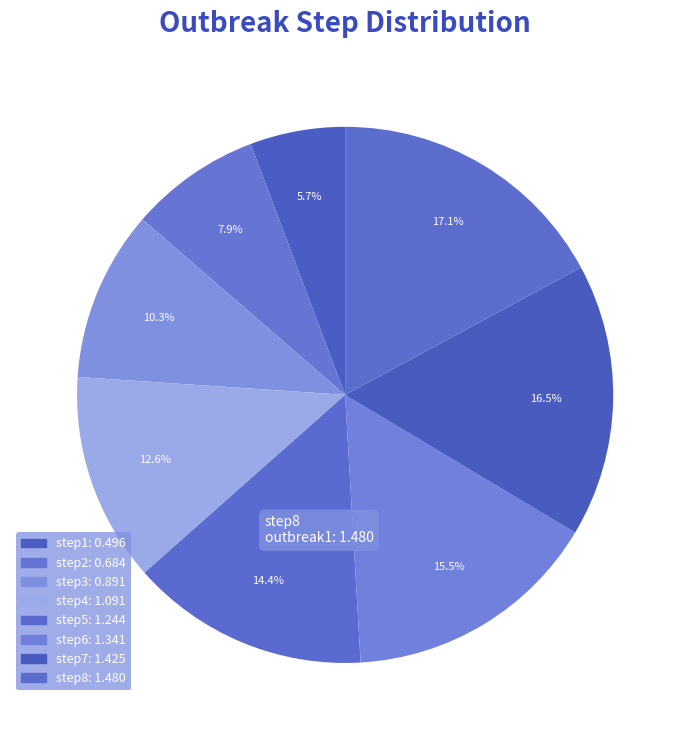

Rank the categories by value from highest to lowest.

step8, step7, step6, step5, step4, step3, step2, step1